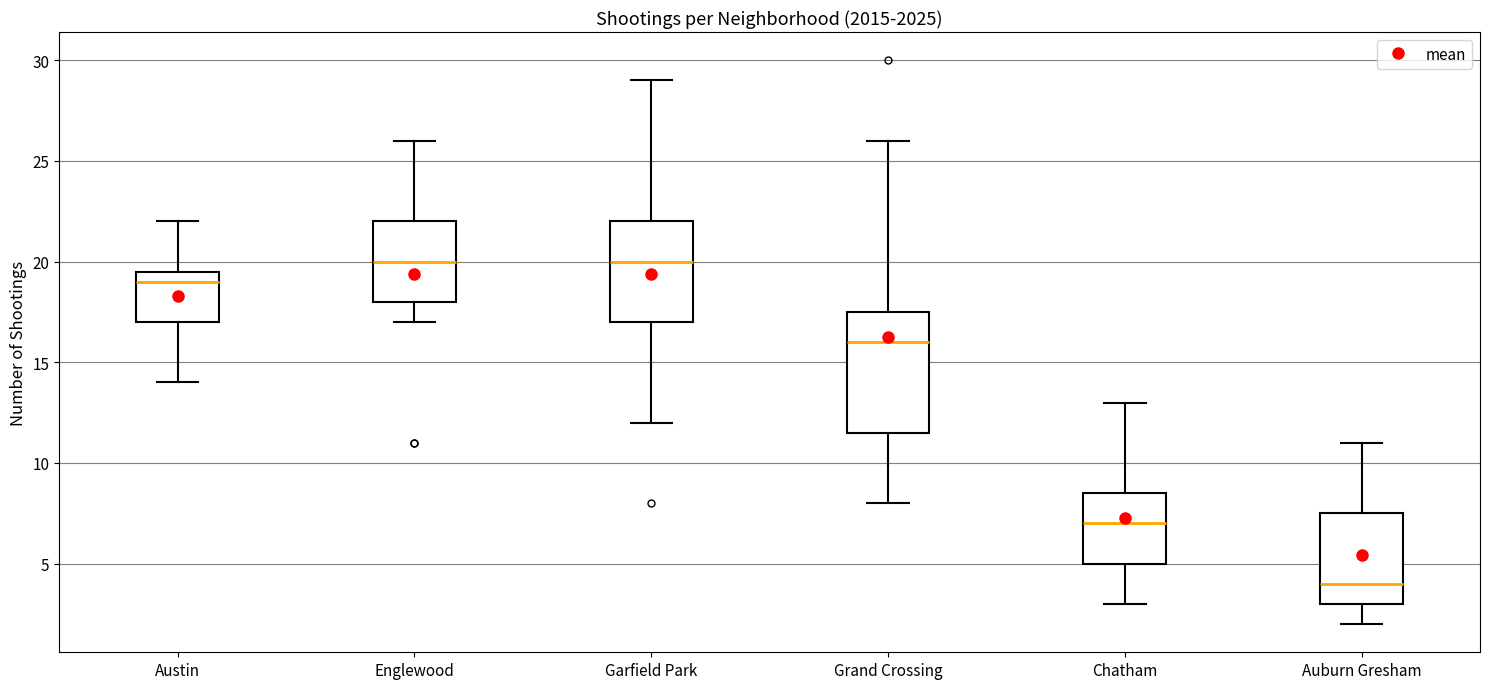

Reading left to right, transcribe this box plot: for each box, give where its median line is, the range the box spans, and where its two whiskers end, as read against the y-axis. The values are not printed on the chart, so give them approximately, as read against the axis.

Austin: median 19.0, box 17.0 to 19.5, whiskers 14.0 to 22.0
Englewood: median 20.0, box 18.0 to 22.0, whiskers 17.0 to 26.0
Garfield Park: median 20.0, box 17.0 to 22.0, whiskers 12.0 to 29.0
Grand Crossing: median 16.0, box 11.5 to 17.5, whiskers 8.0 to 26.0
Chatham: median 7.0, box 5.0 to 8.5, whiskers 3.0 to 13.0
Auburn Gresham: median 4.0, box 3.0 to 7.5, whiskers 2.0 to 11.0